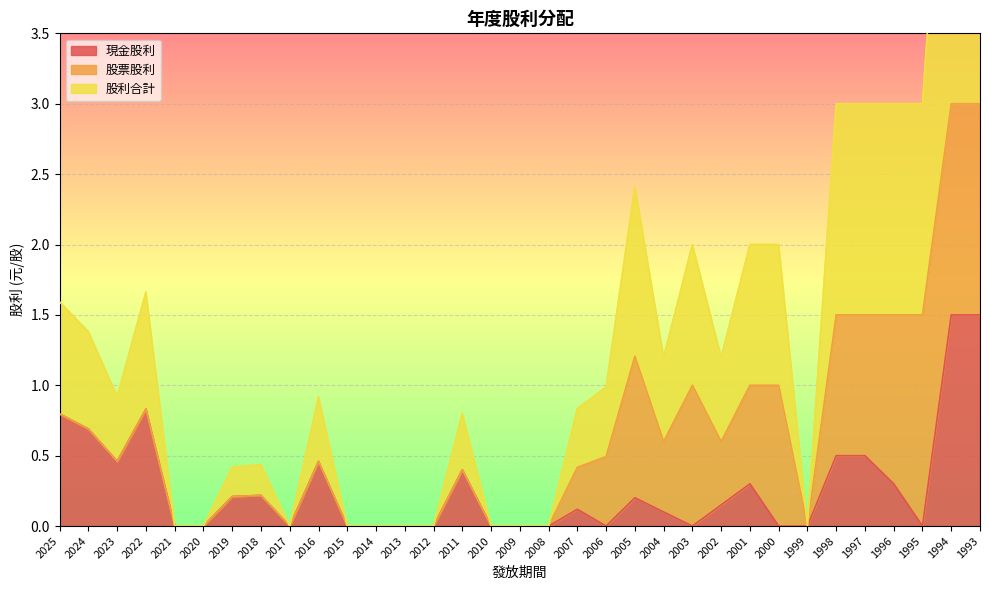

Is the value of 股利合計 at 2004 greater than the value of 現金股利 at 2001?

Yes